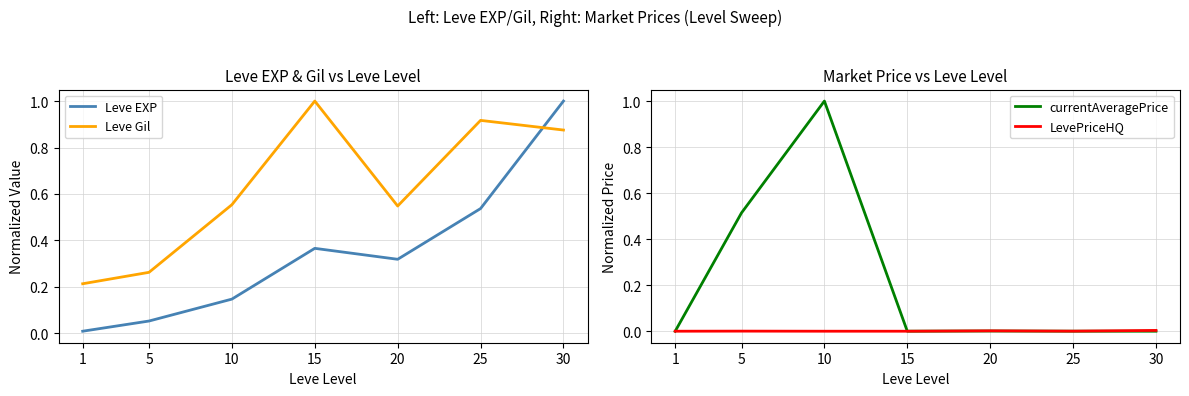

What are all the series names shown in the legend?

Leve EXP, Leve Gil, currentAveragePrice, LevePriceHQ